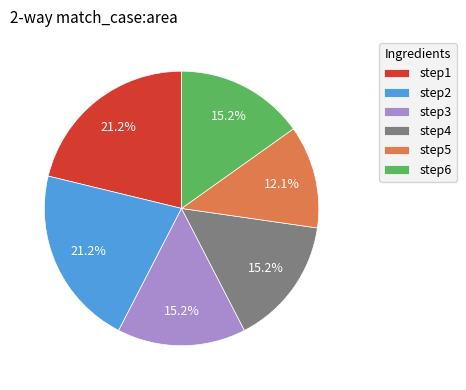

What is the smallest slice in the pie chart?

step5